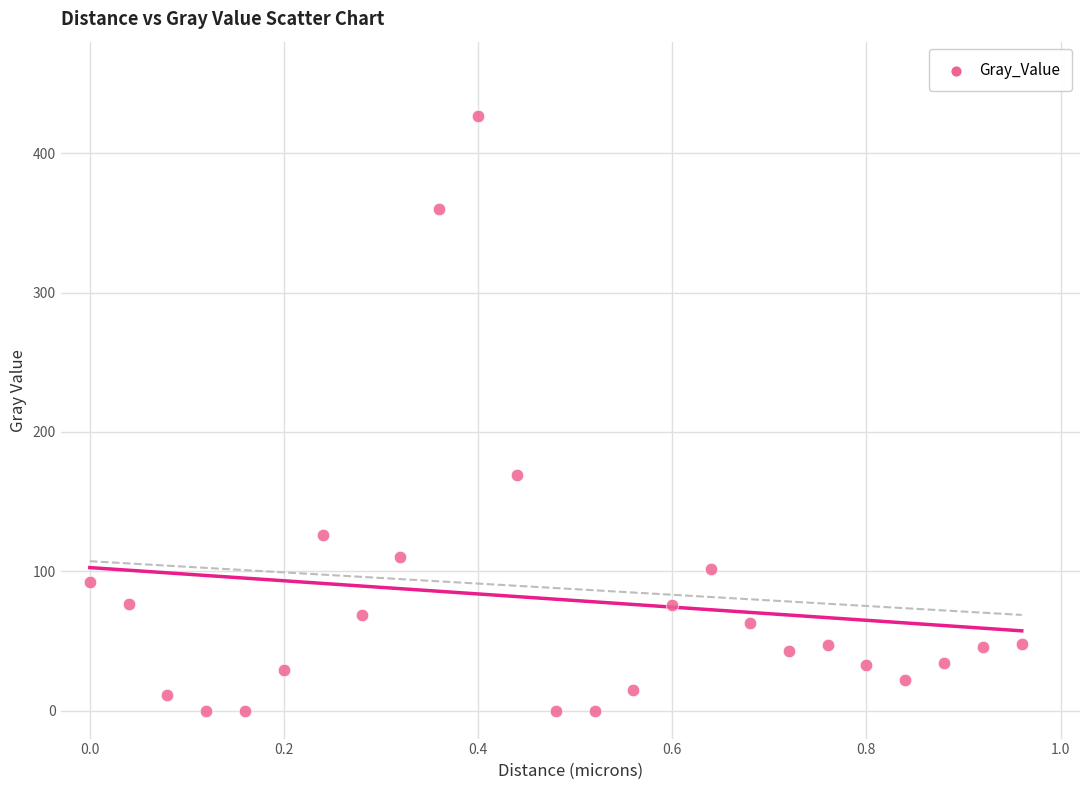

What is the range of X values (max minus min)?

1.0